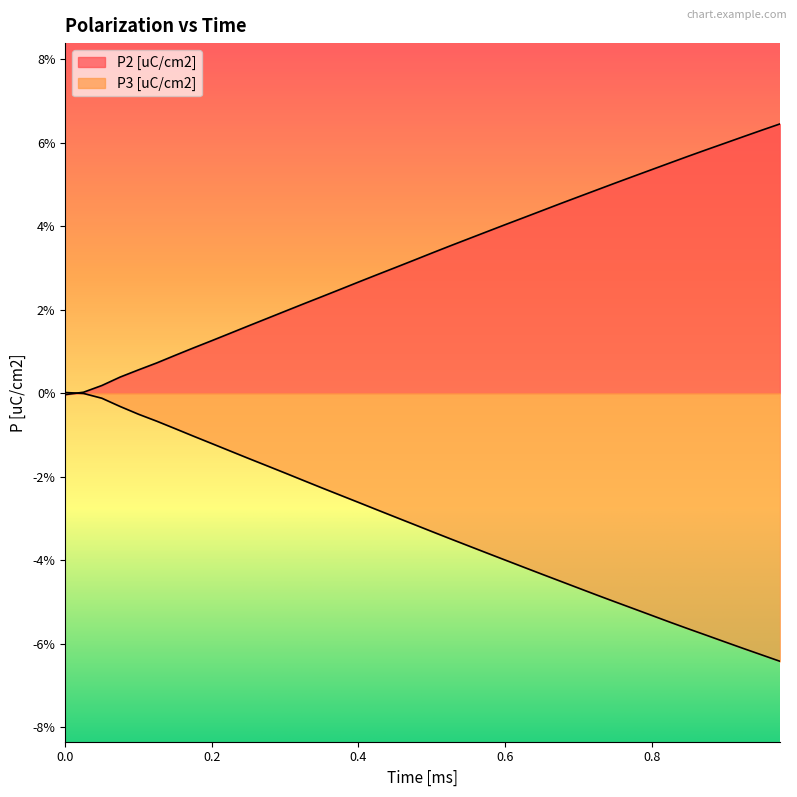

What are all the series names shown in the legend?

P2 [uC/cm2], P3 [uC/cm2]